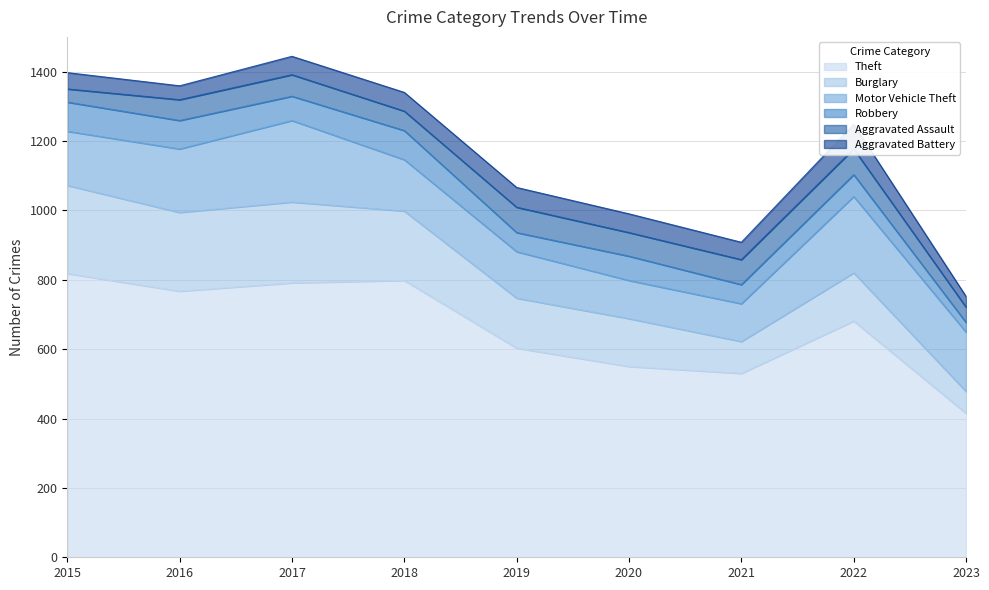

Which series has the largest total across all categories?

Theft